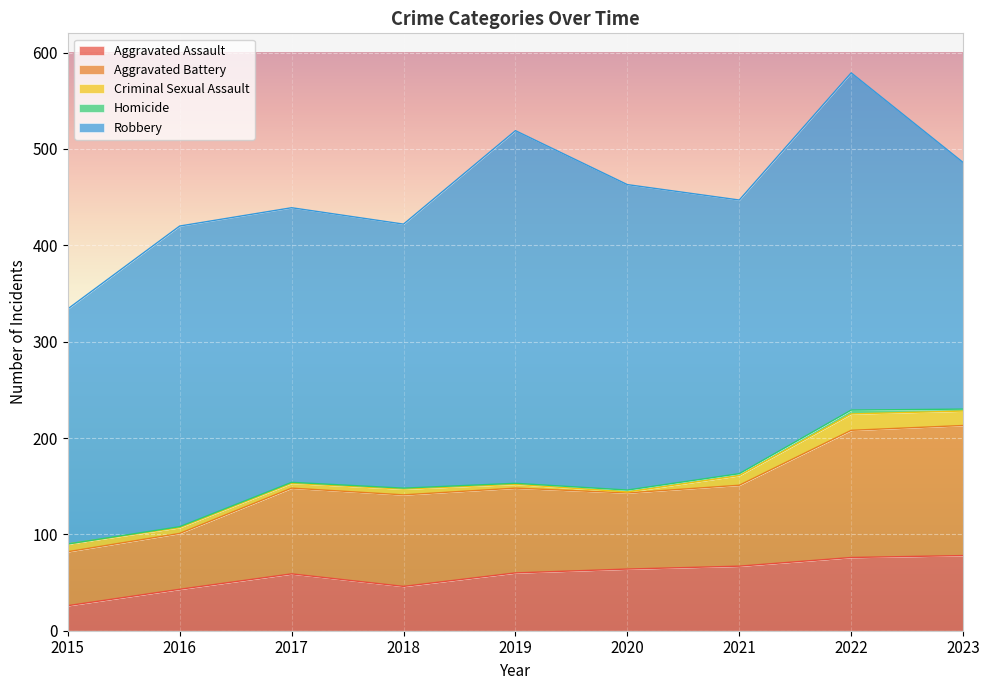

How many series are shown in this chart?

5